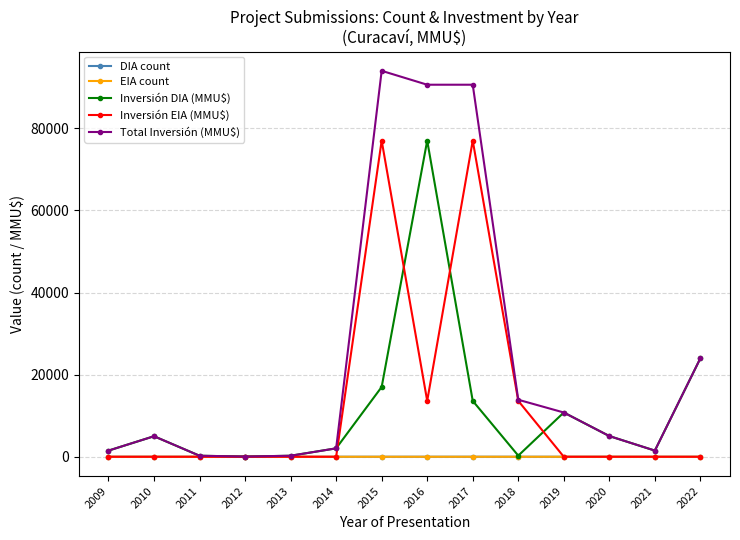

In Inversión DIA (MMU$), how many points are lower than both neighbors (excluding endpoints)?

3